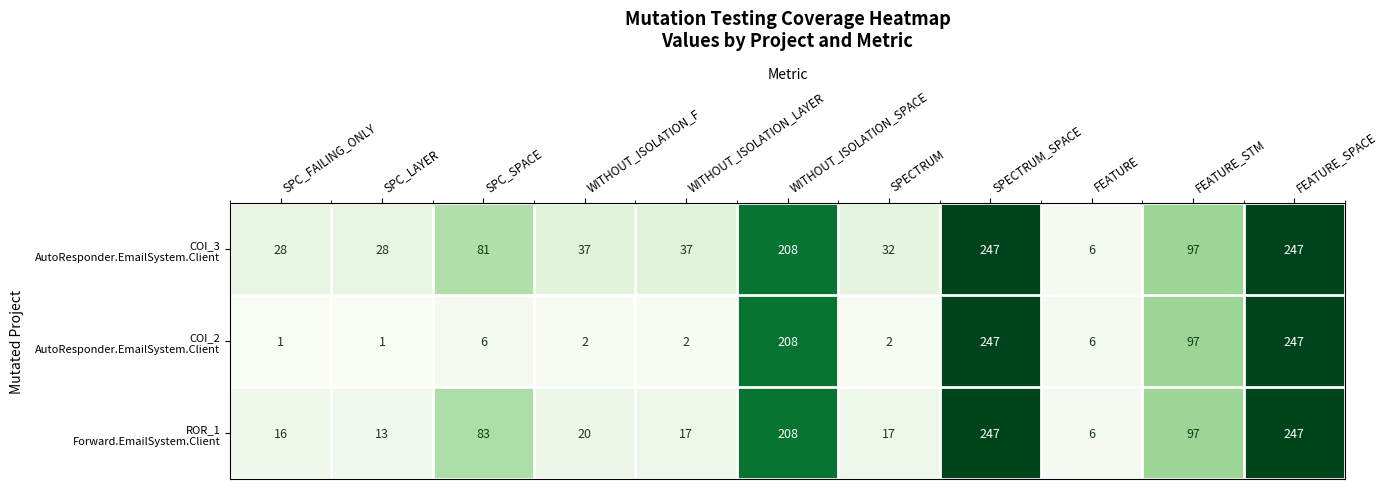

What is the maximum value shown in the chart?

247